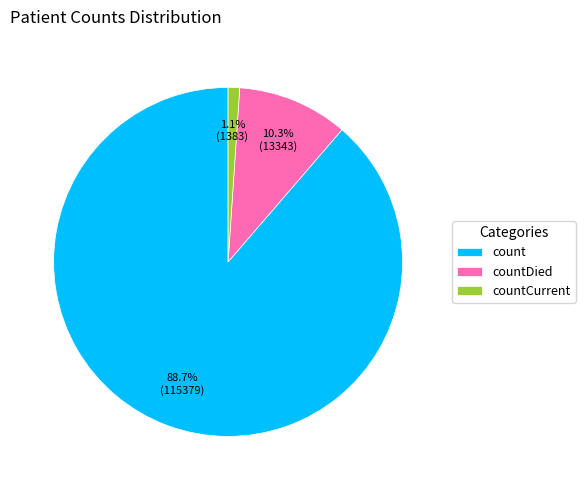

To the nearest percent, what portion does countCurrent represent?

1%